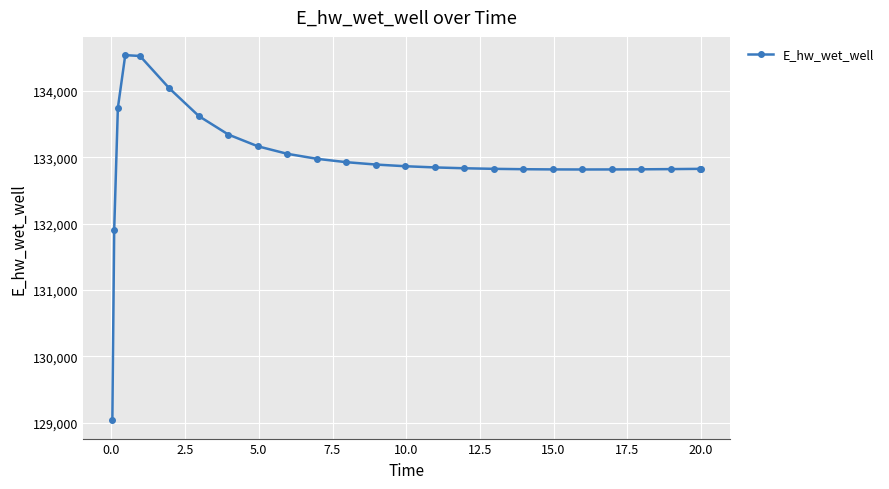

What is the value of the 1st point from the left?

129036.7